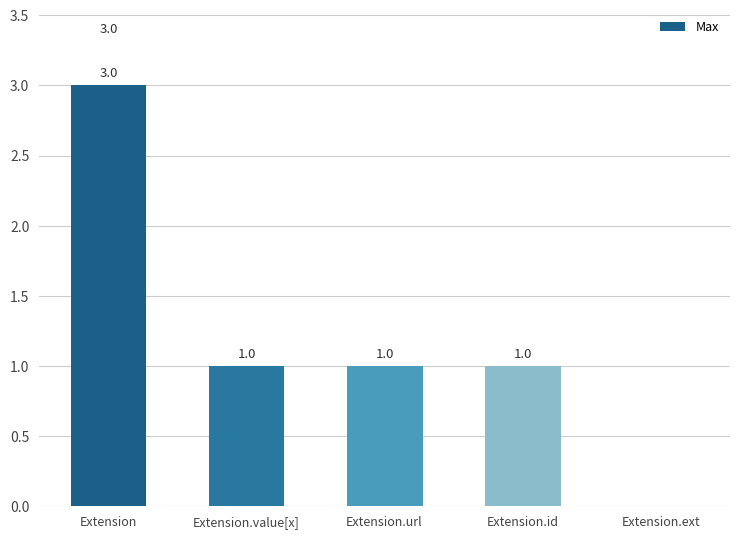

What is the sum of all values?

6